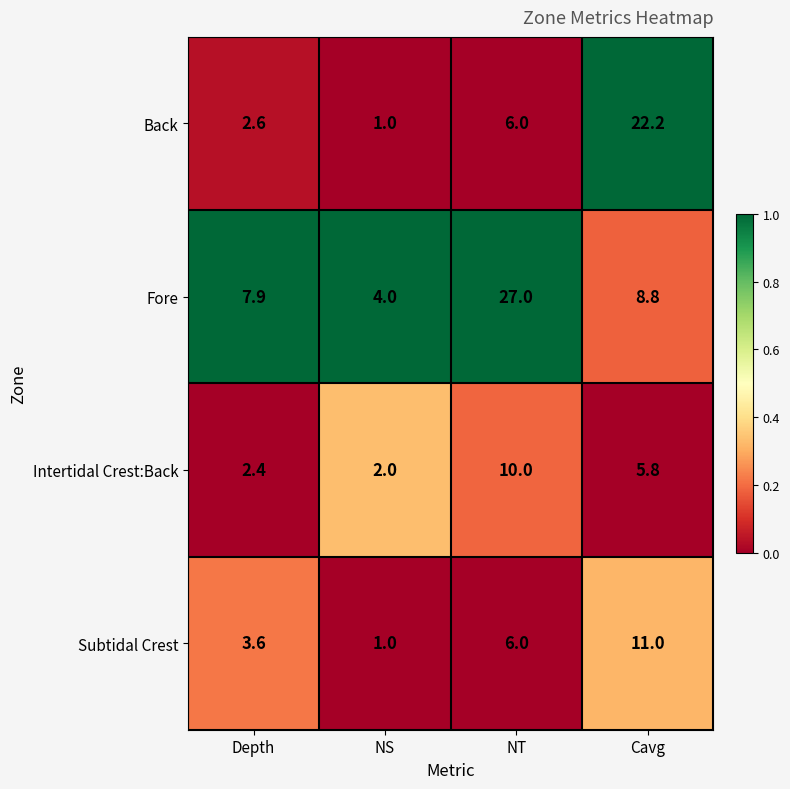

Which series changed the most between Depth and NS?

Fore